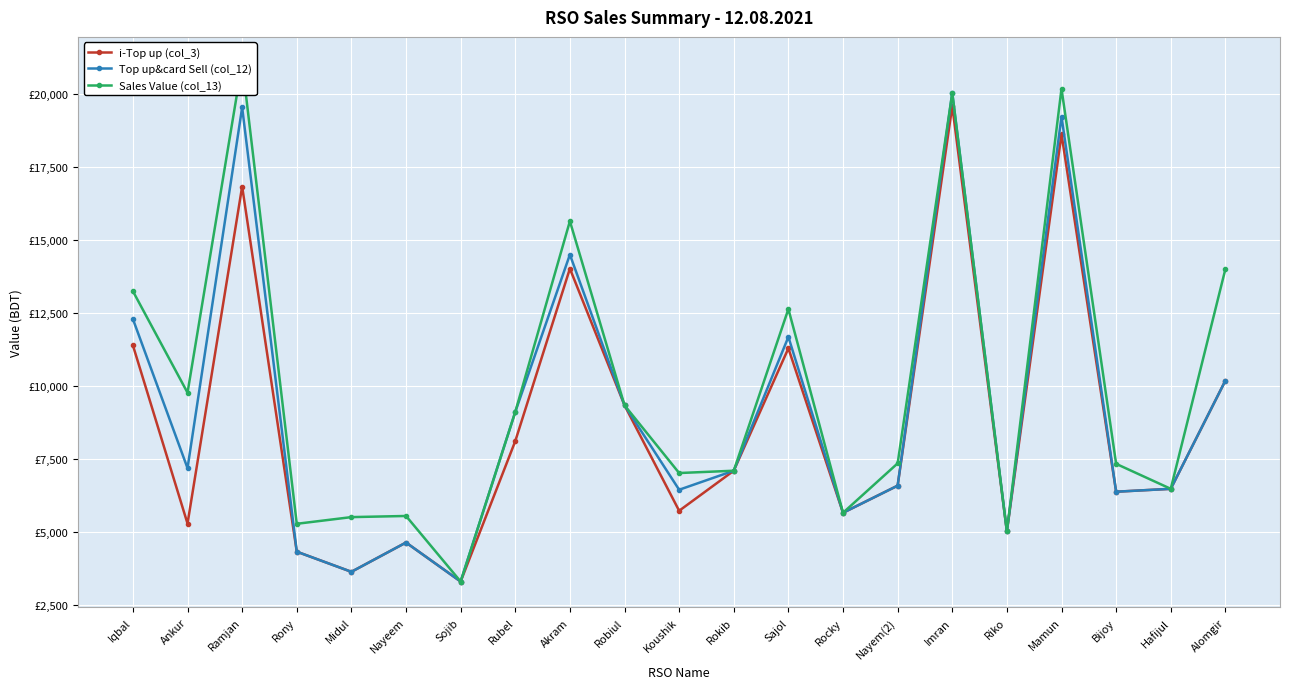

Which series has the largest range (max minus min)?

Sales Value (col_13)